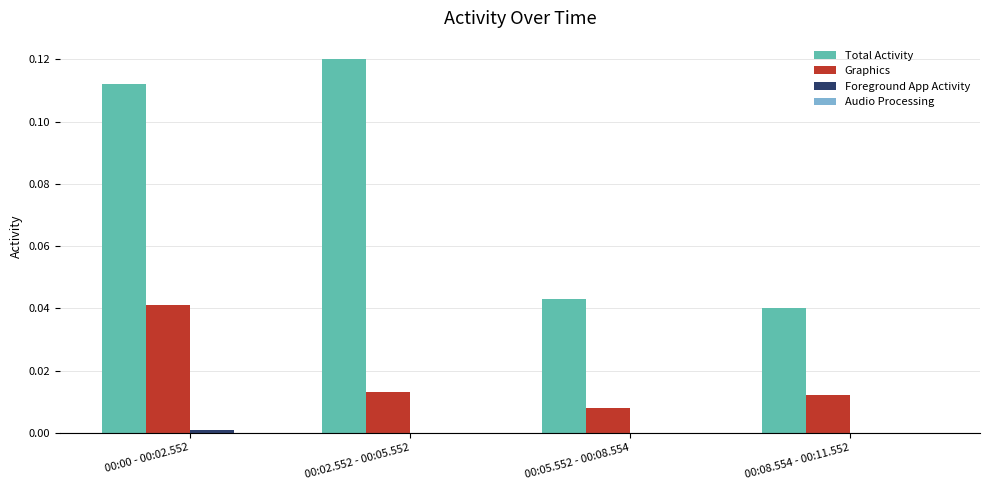

The Total Activity series shows 0.0 at 00:05.552 - 00:08.554. True or false?

True